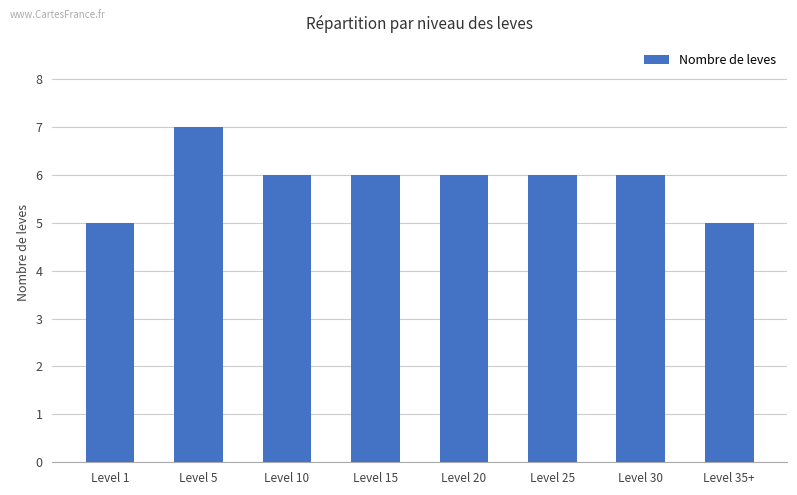

What is the maximum value shown in the chart?

7